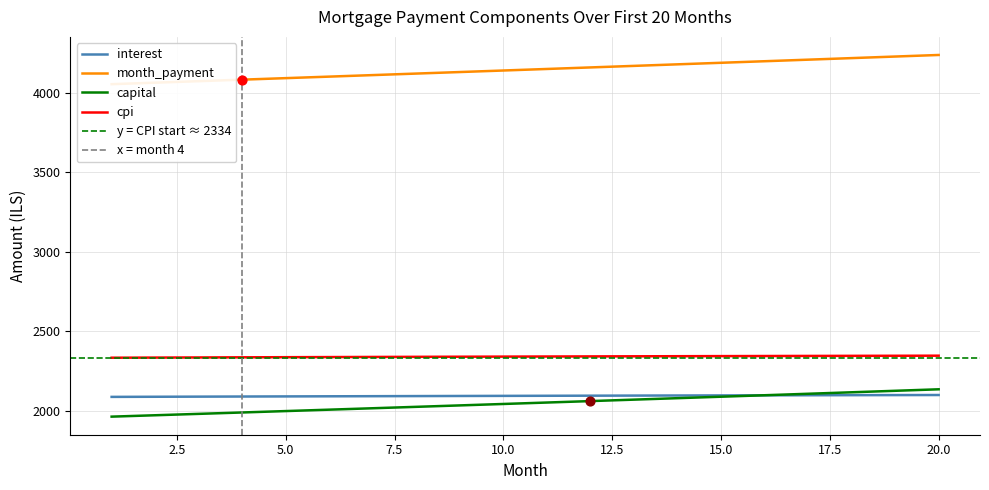

What are all the series names shown in the legend?

interest, month_payment, capital, cpi